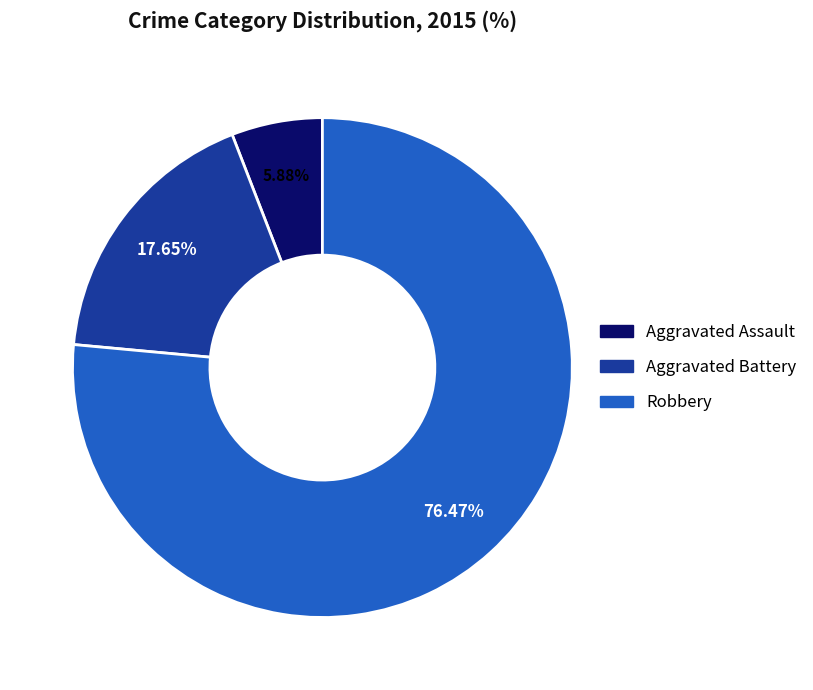

To the nearest percent, what is the average slice percentage?

33%